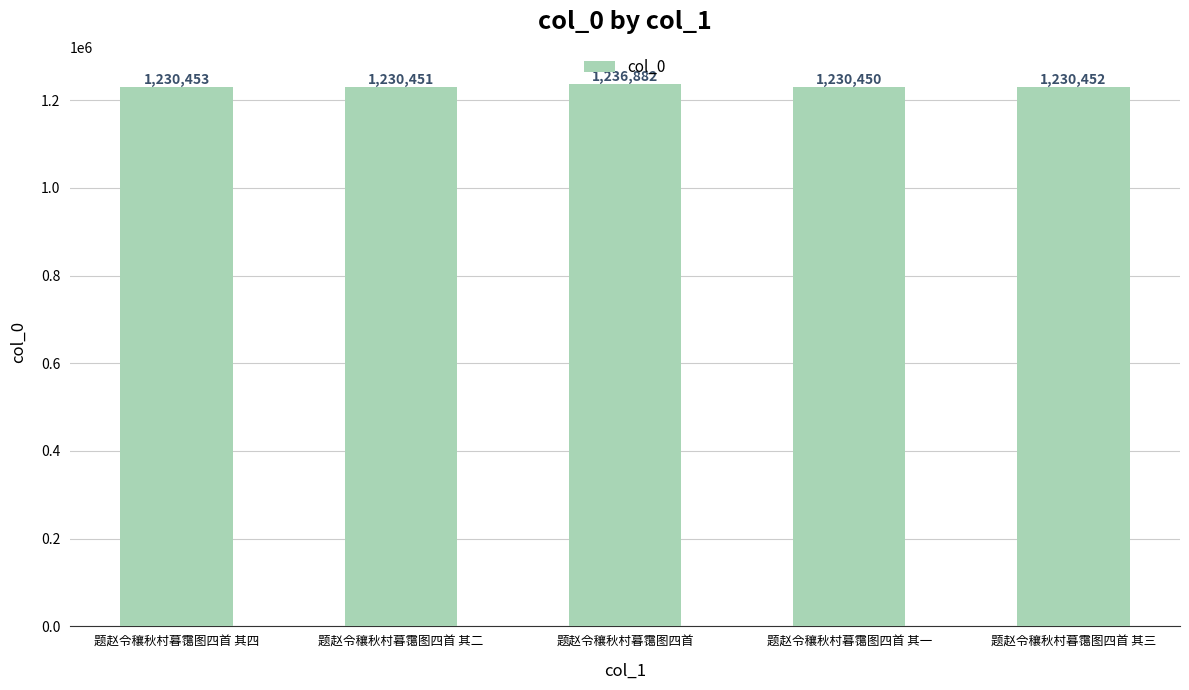

What is the maximum value shown in the chart?

1236882